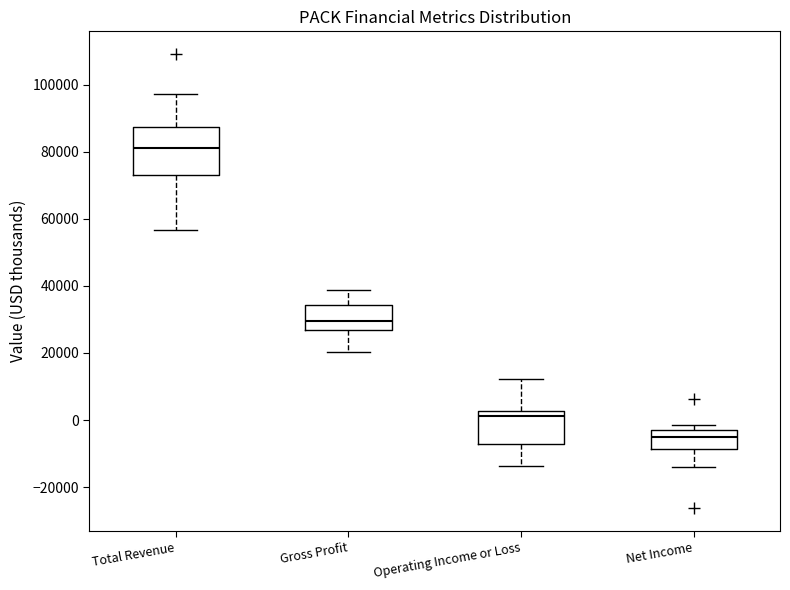

Comparing the boxes themselves (not the whiskers), which one is the tallest?

Total Revenue